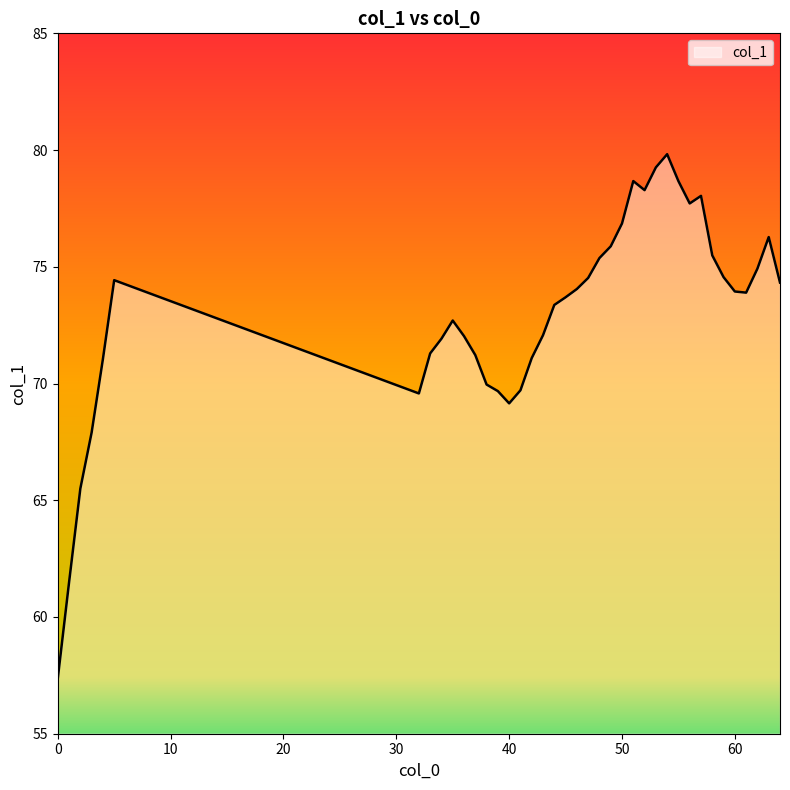

What is the maximum value shown in the chart?

79.8